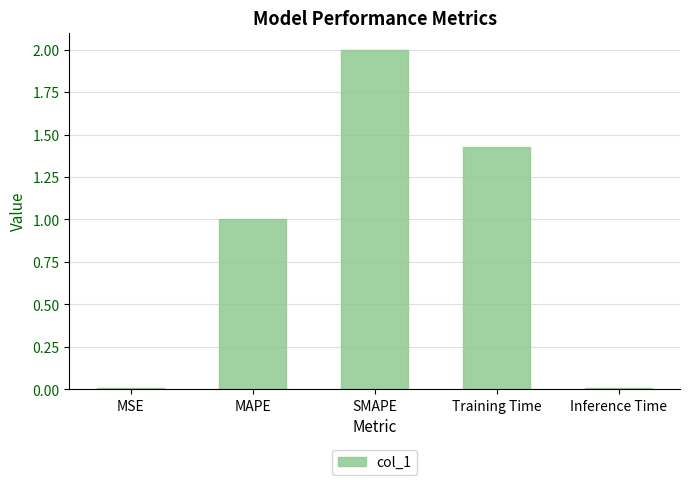

Are the bars horizontal?

No